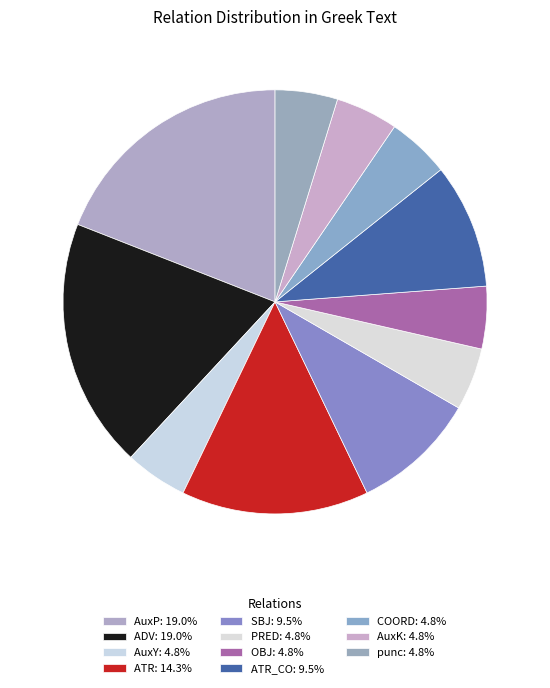

Count the number of slices in the pie.

11